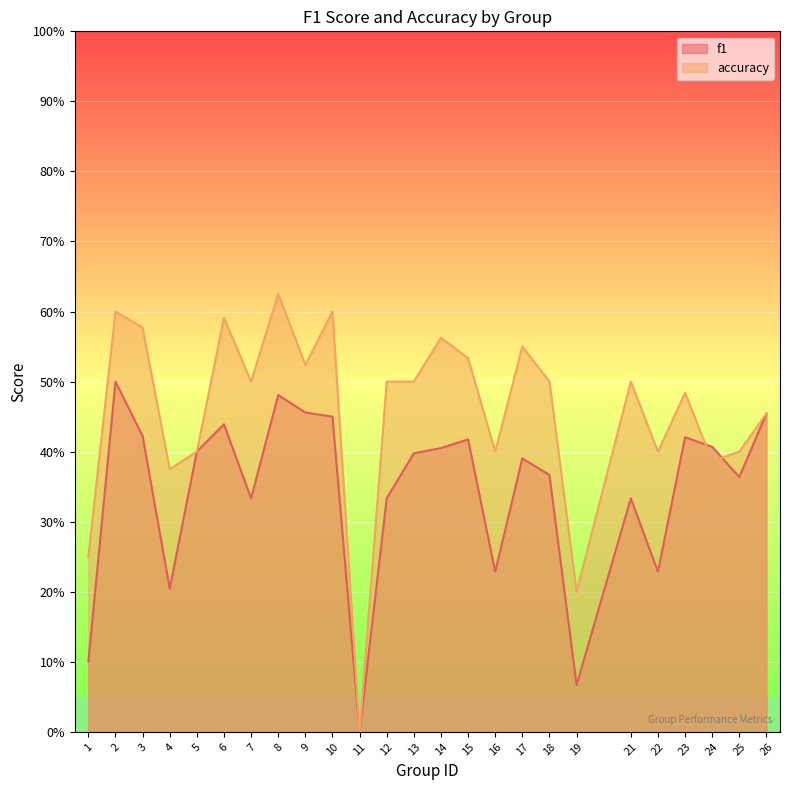

True or false: f1 and accuracy intersect in this chart.

True